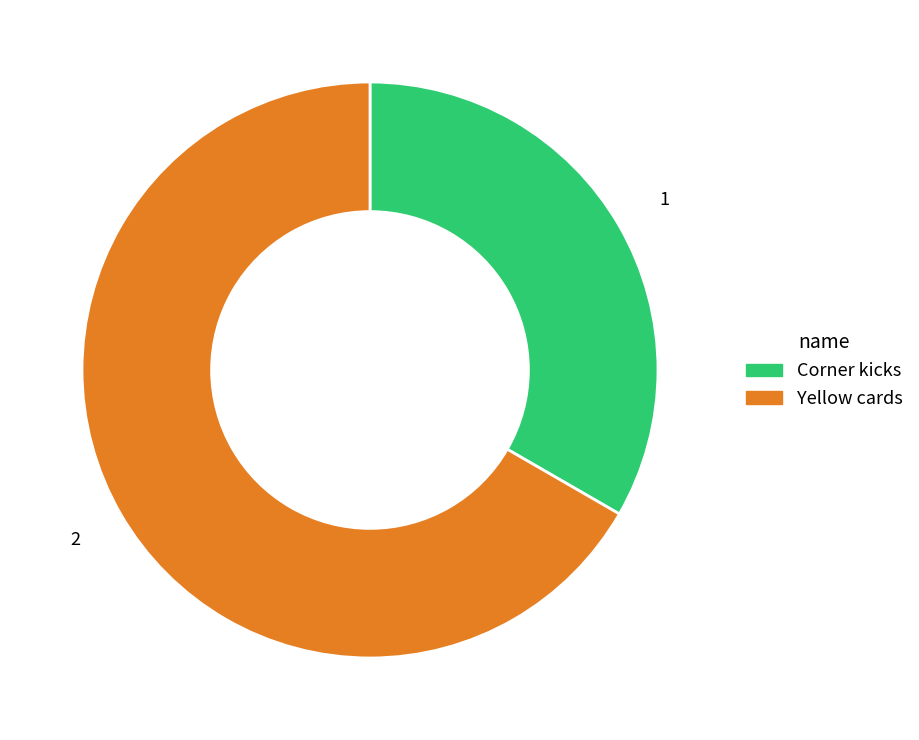

Which has a higher value, Corner kicks or Yellow cards?

Yellow cards